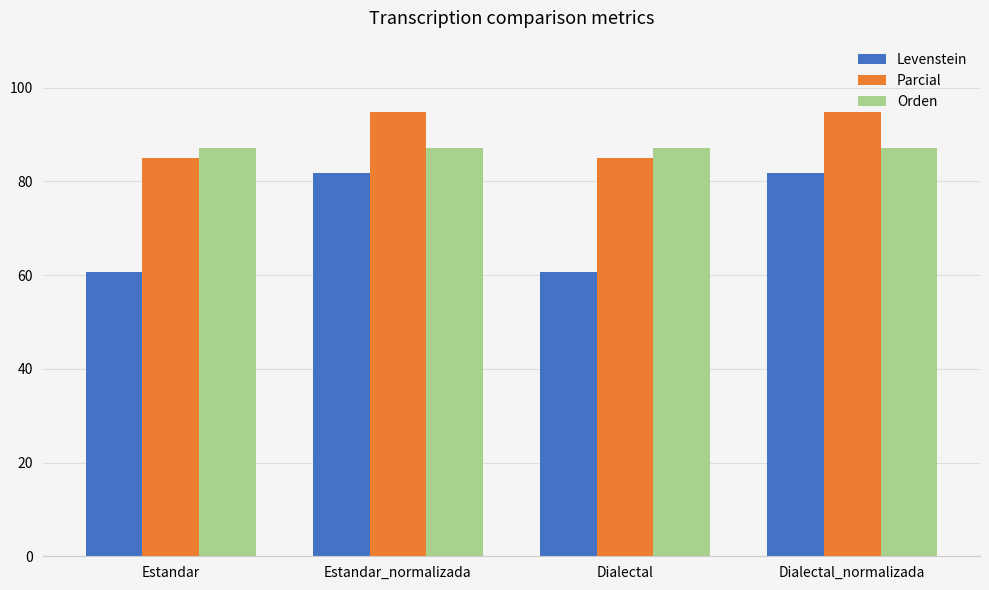

What is the label of the 4th bar from the right?

Estandar